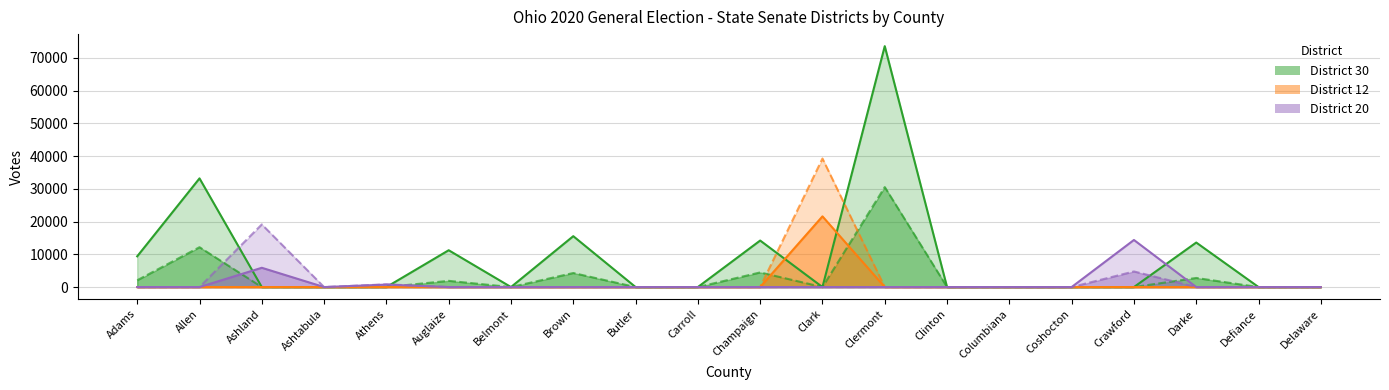

Reading left to right, transcribe all the data shown in this chart.

State Senator - District 30 (R): 9390	33211	0	0	0	11251	0	15551	0	0	14212	0	73616	0	0	0	0	13606	0	0
State Senator - District 30 (D): 2080	12180	0	0	0	1902	0	4294	0	0	4473	0	30550	0	0	0	0	2784	0	0
State Senator - District 12 (R): 0	0	0	0	0	0	0	0	0	0	0	21604	0	0	0	0	0	0	0	0
State Senator - District 12 (D): 0	0	0	0	0	0	0	0	0	0	0	39278	0	0	0	0	0	0	0	0
State Senator - District 20 (R): 0	0	5891	0	754	0	0	0	0	0	0	0	0	0	0	0	14389	0	0	0
State Senator - District 20 (D): 0	0	19136	0	830	0	0	0	0	0	0	0	0	0	0	0	4771	0	0	0